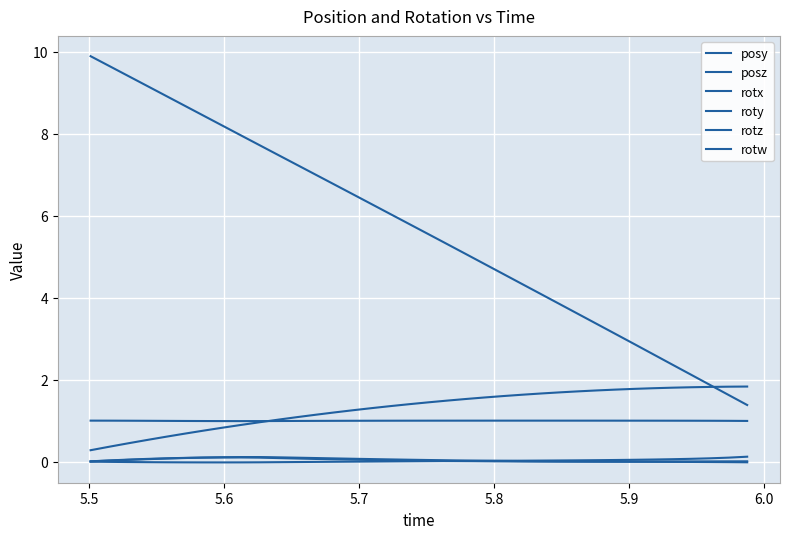

True or false: posz has more than 0 points higher than both neighbors.

False